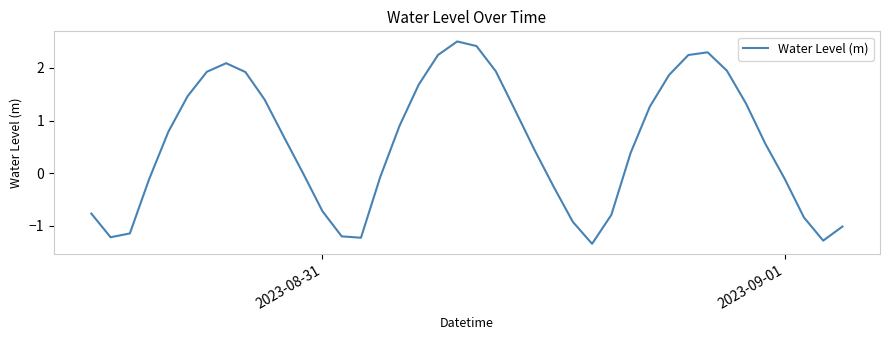

What is the difference between the maximum and minimum values?

3.8